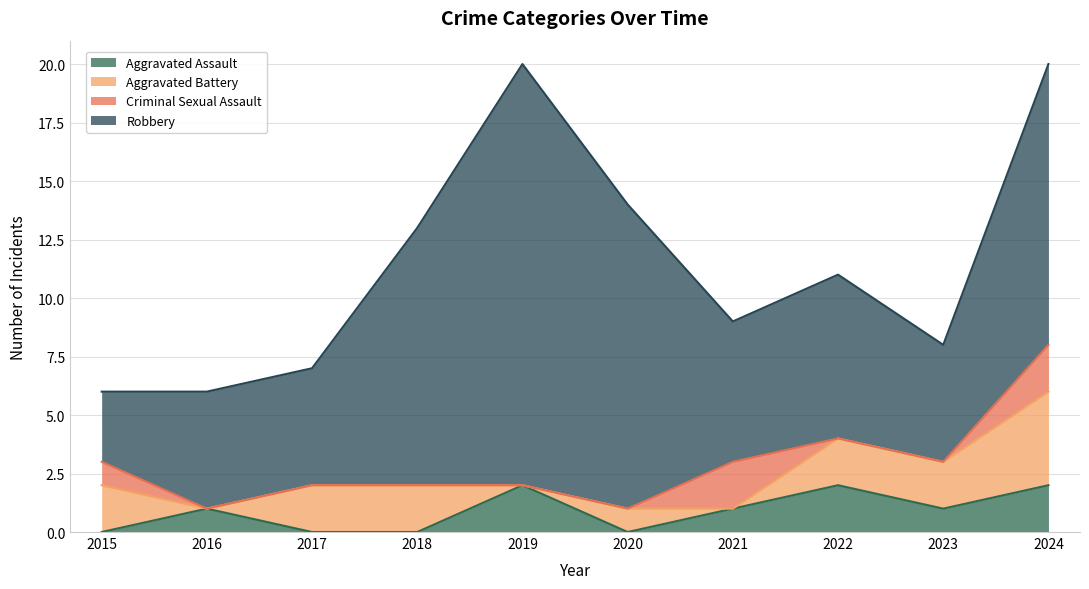

What is the difference between the highest and lowest values at 2017?

5